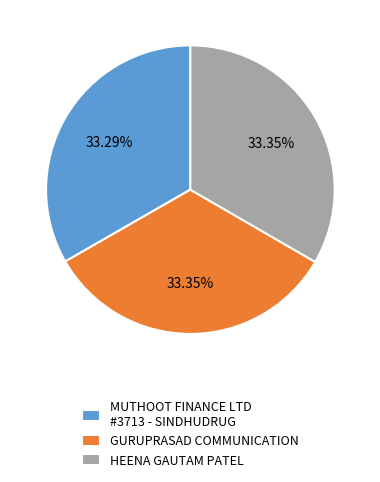

Does HEENA GAUTAM PATEL represent more than half of the total?

No